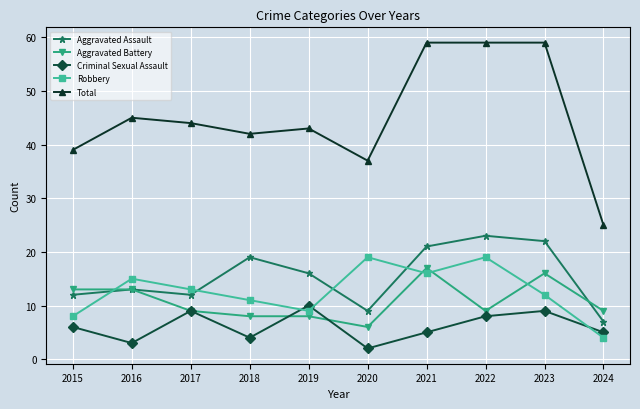

How many interior local valleys does the Robbery series have?

2